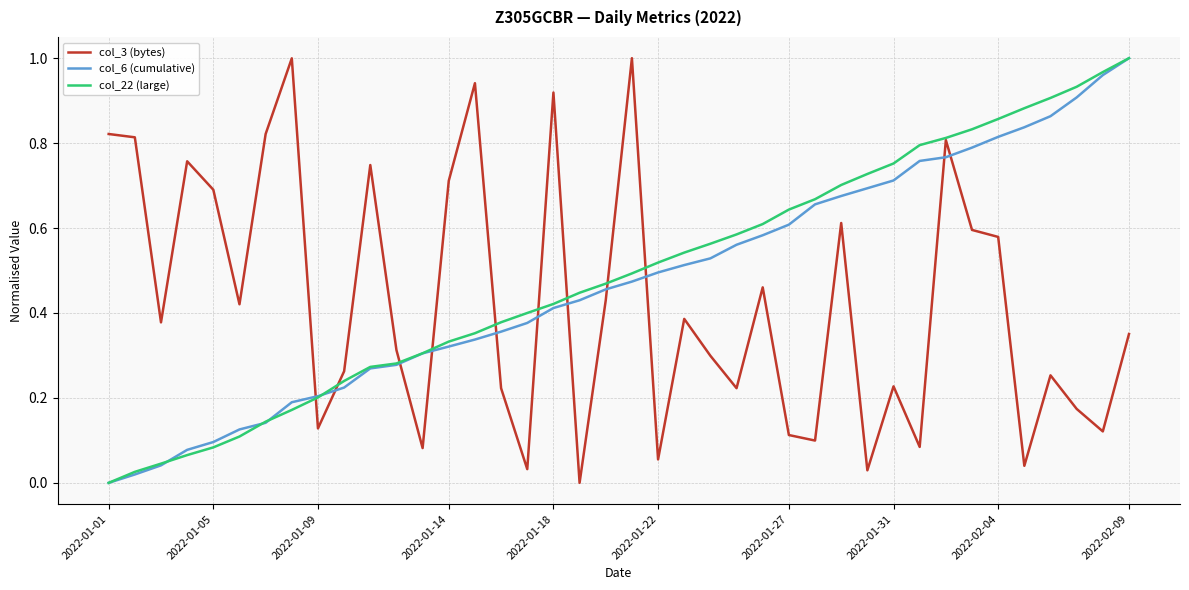

How many times do col_3 (bytes) and col_6 (cumulative) cross each other?

11